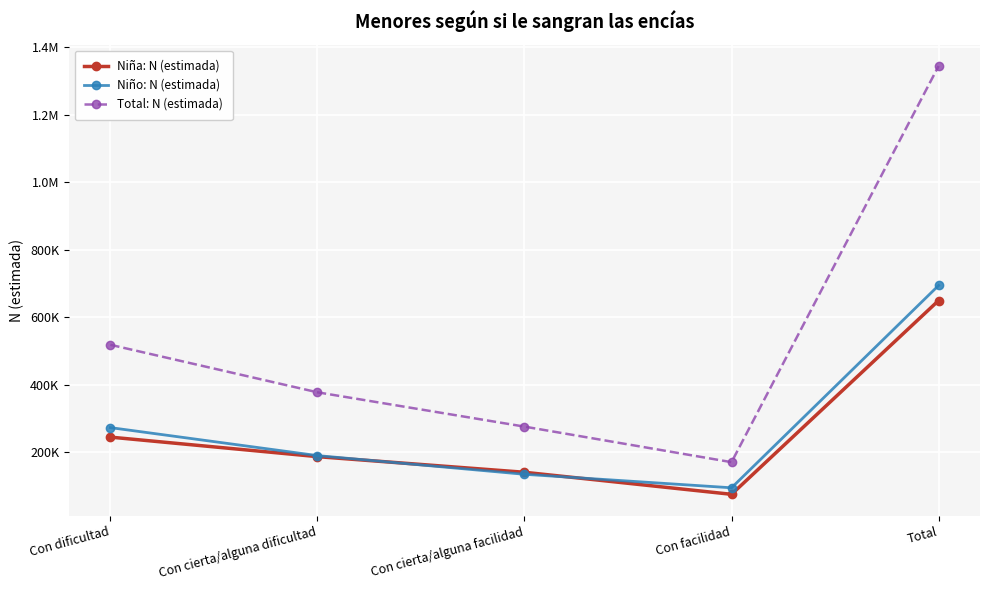

Reading right to left, what are all the values shown in this chart?

Niña: N (estimada): 650016	75919	141213	187526	245357
Niño: N (estimada): 694638	95246	135253	190611	273528
Total: N (estimada): 1344654	171166	276466	378138	518885